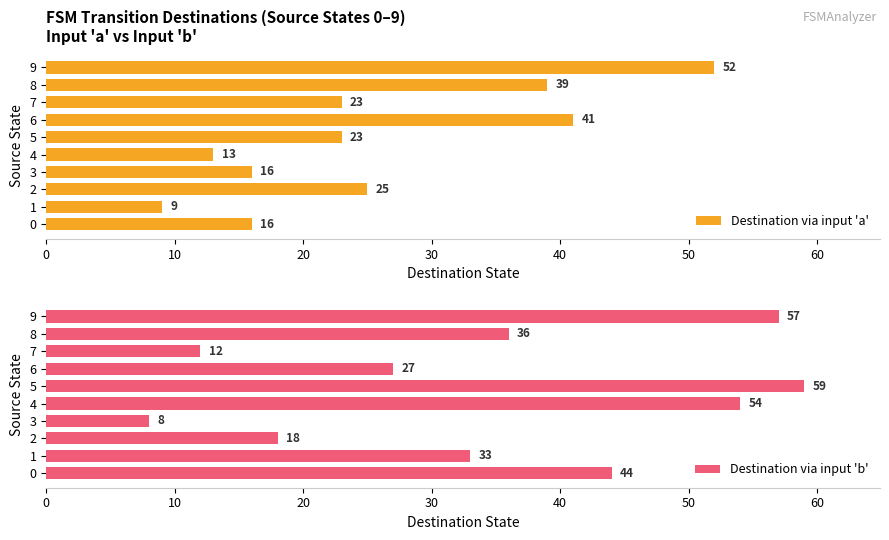

What is the lowest value of the Destination via input 'a' series?

9